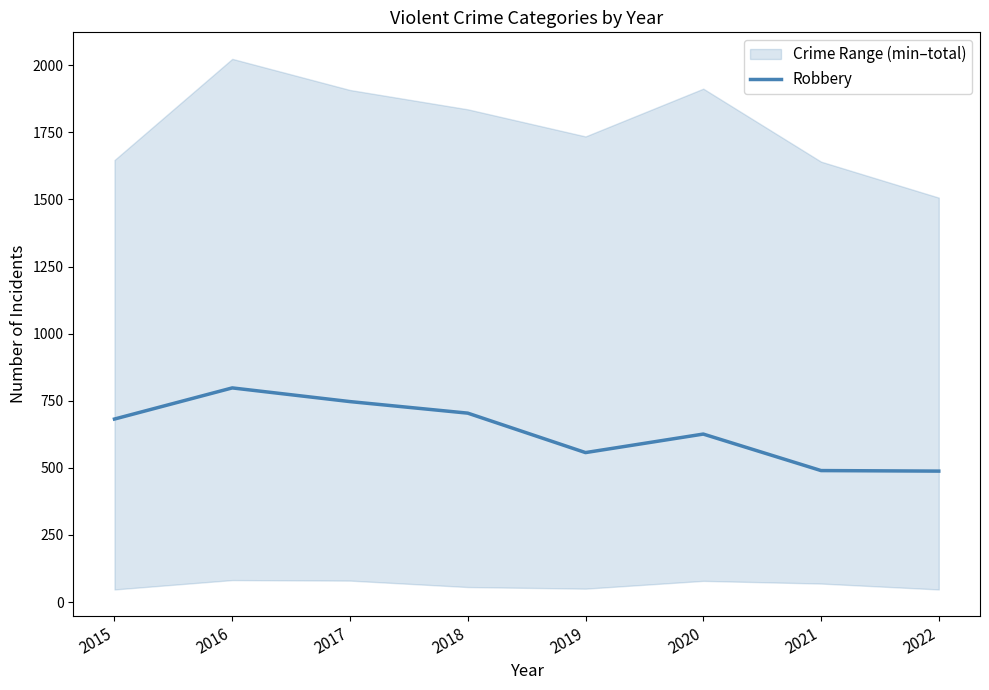

Which category has the highest value across all series?

2016